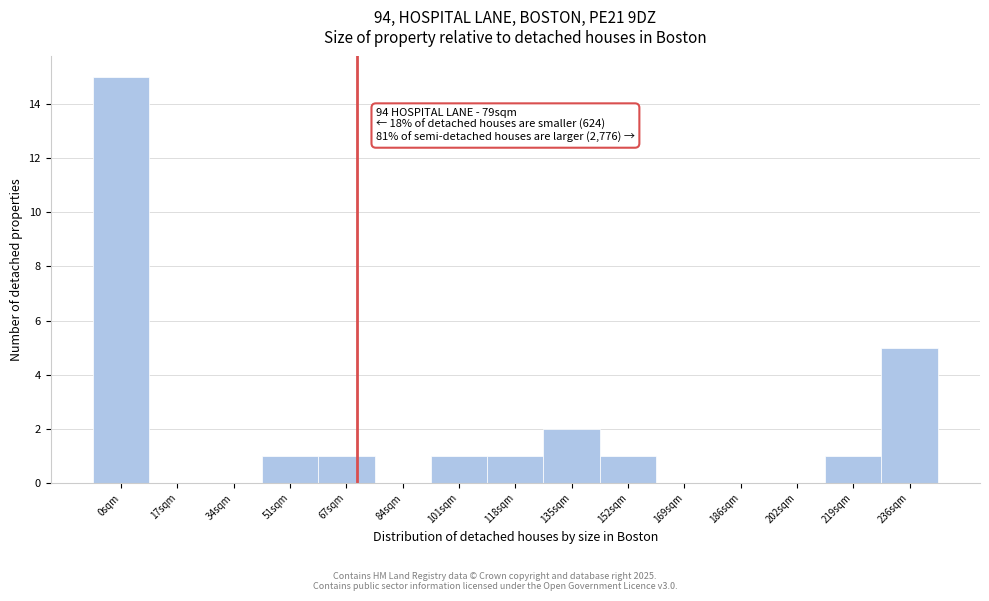

Reading left to right, list all the values displayed in this chart.

0sqm=15	17sqm=0	34sqm=0	51sqm=1	67sqm=1	84sqm=0	101sqm=1	118sqm=1	135sqm=2	152sqm=1	169sqm=0	186sqm=0	202sqm=0	219sqm=1	236sqm=5